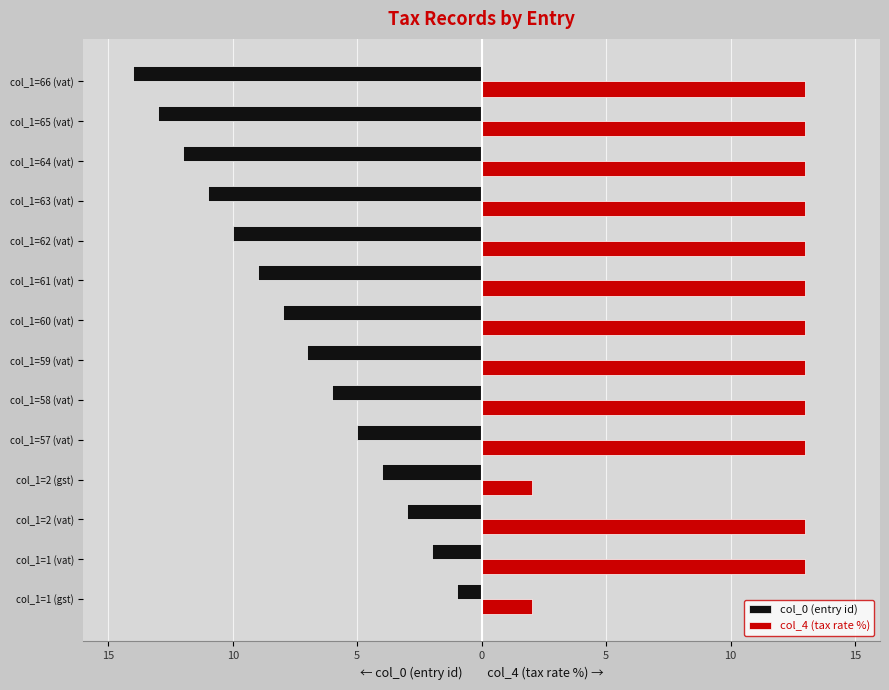

What are all the series names shown in the legend?

col_0 (entry id), col_4 (tax rate %)